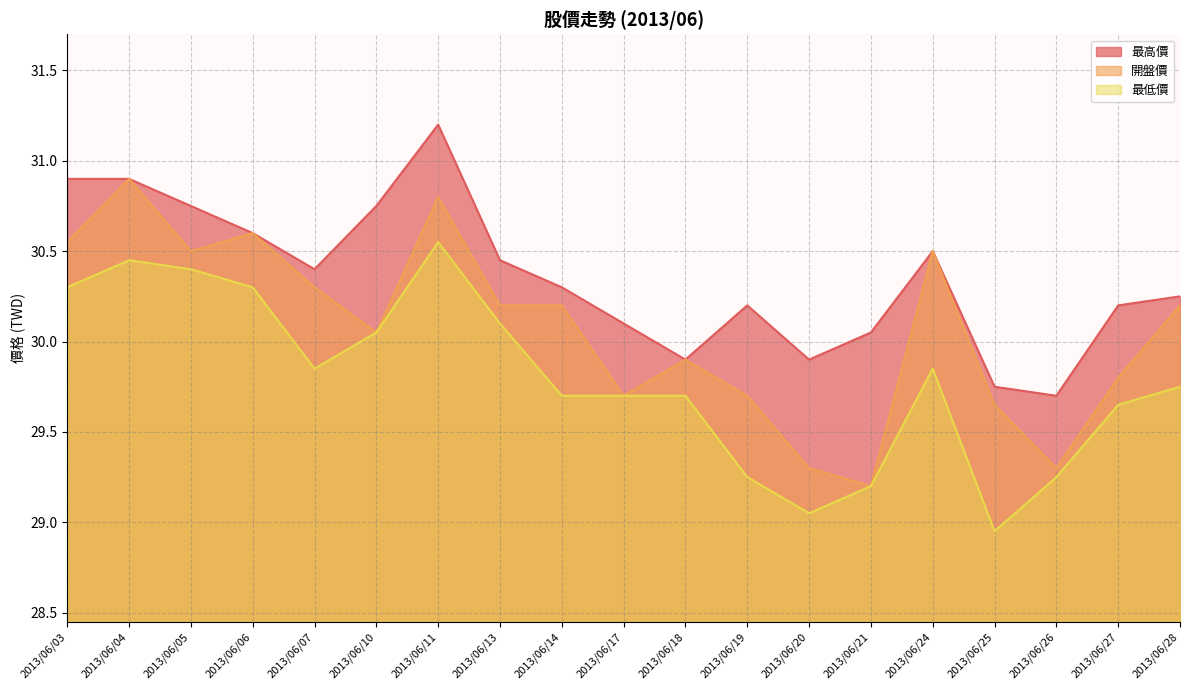

Rank the series by their average value, from lowest to highest.

最低價, 開盤價, 最高價